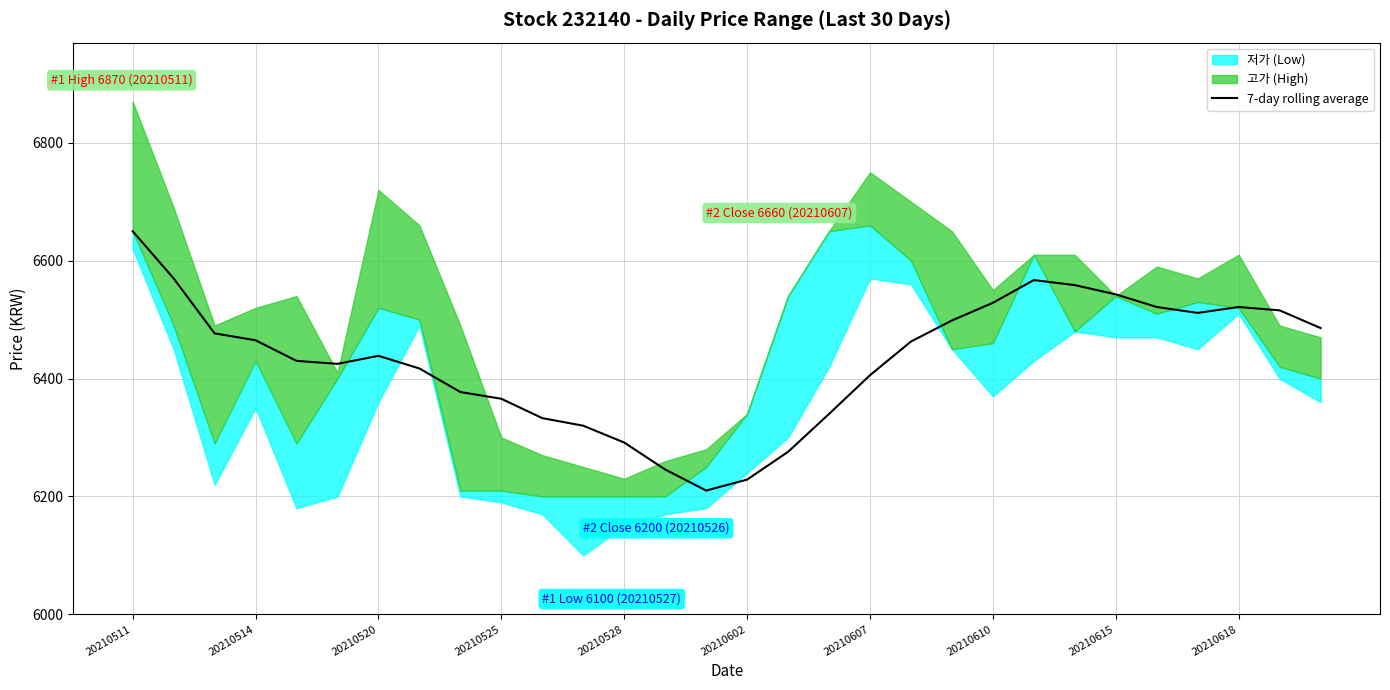

The value at 22 is 11687.0. True or false?

False